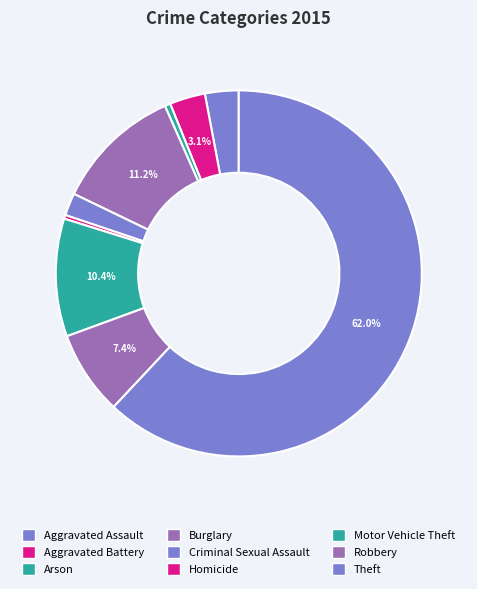

How many segments does this pie chart have?

9